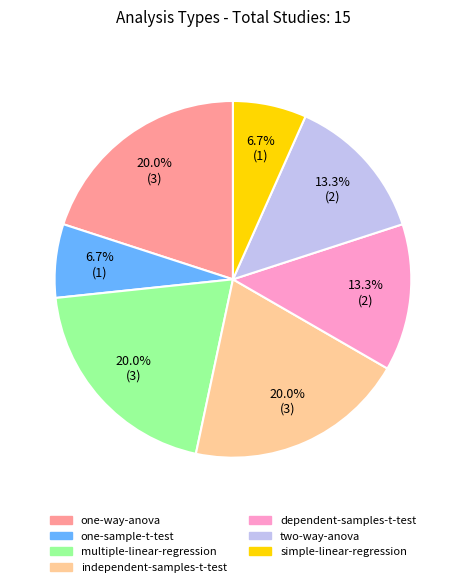

Is there a majority slice in this chart?

No